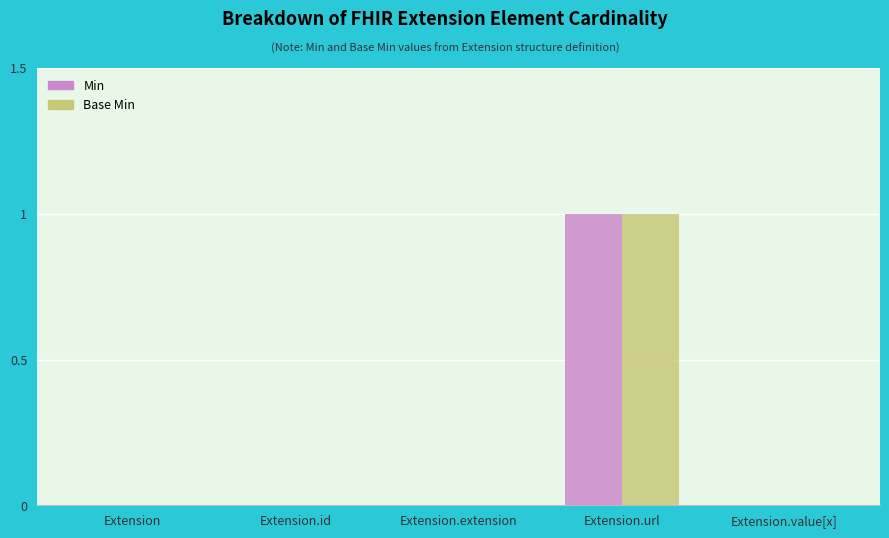

What is the greatest value displayed?

1